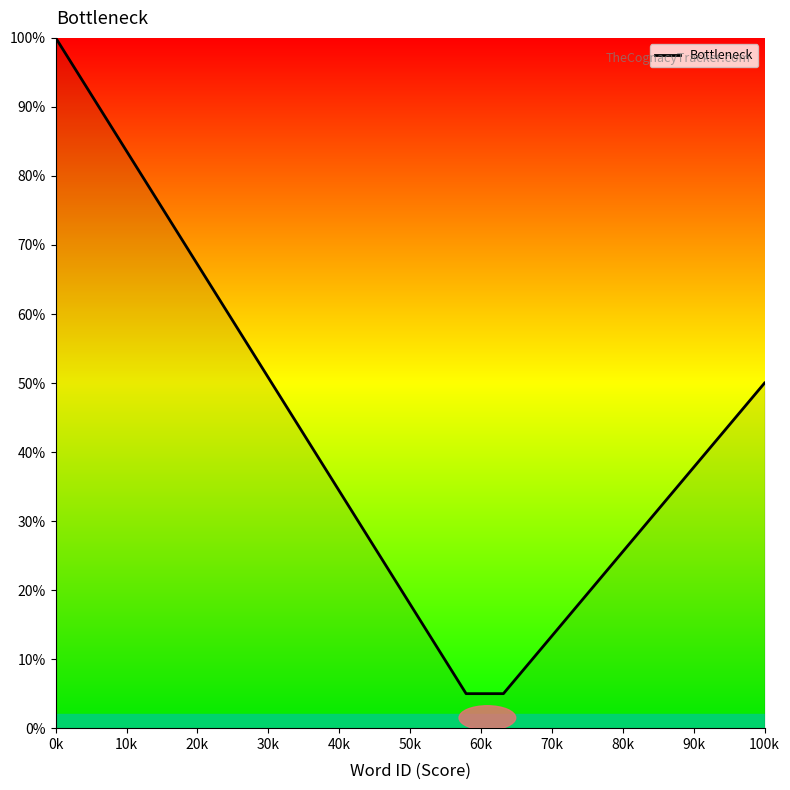

What is the difference between the maximum and minimum values?

95.0